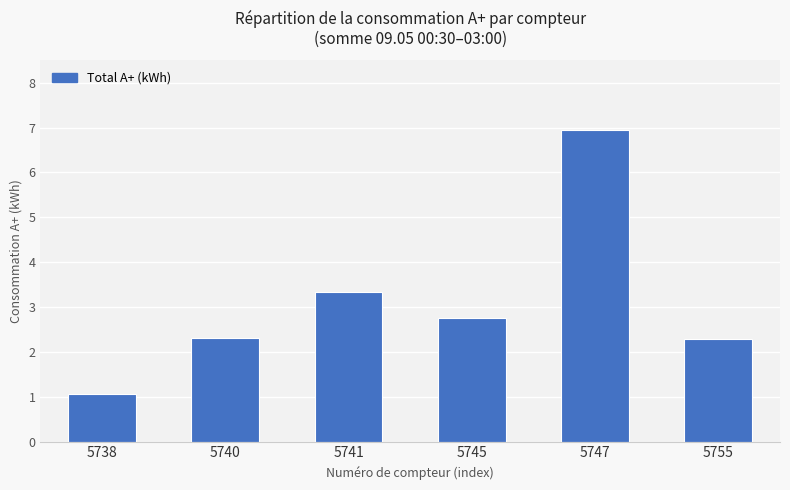

The value at 5745 is 1.5. True or false?

False